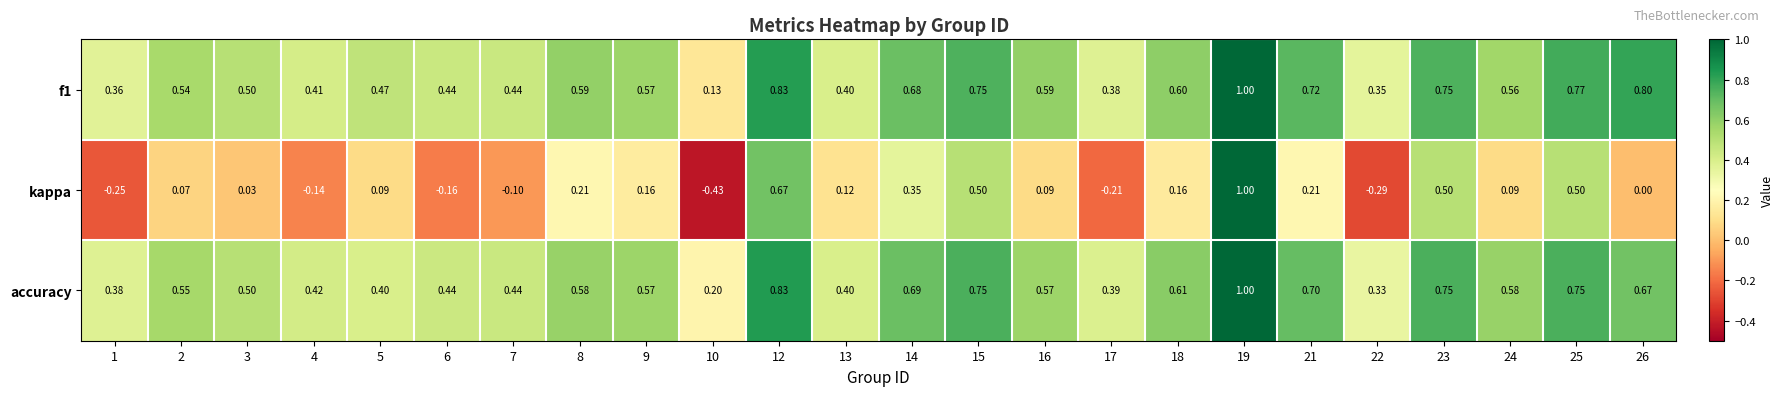

Is the value of kappa at 13 greater than the value of f1 at 22?

No